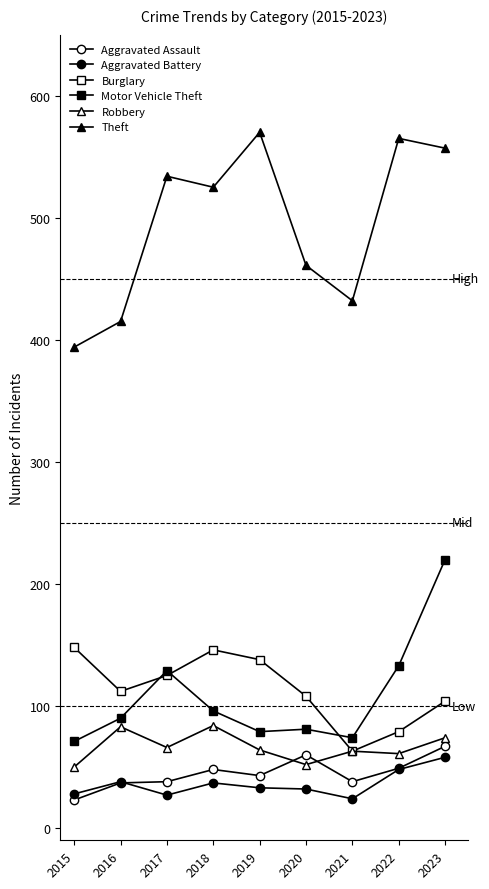

Which label corresponds to the largest value in the chart?

2019